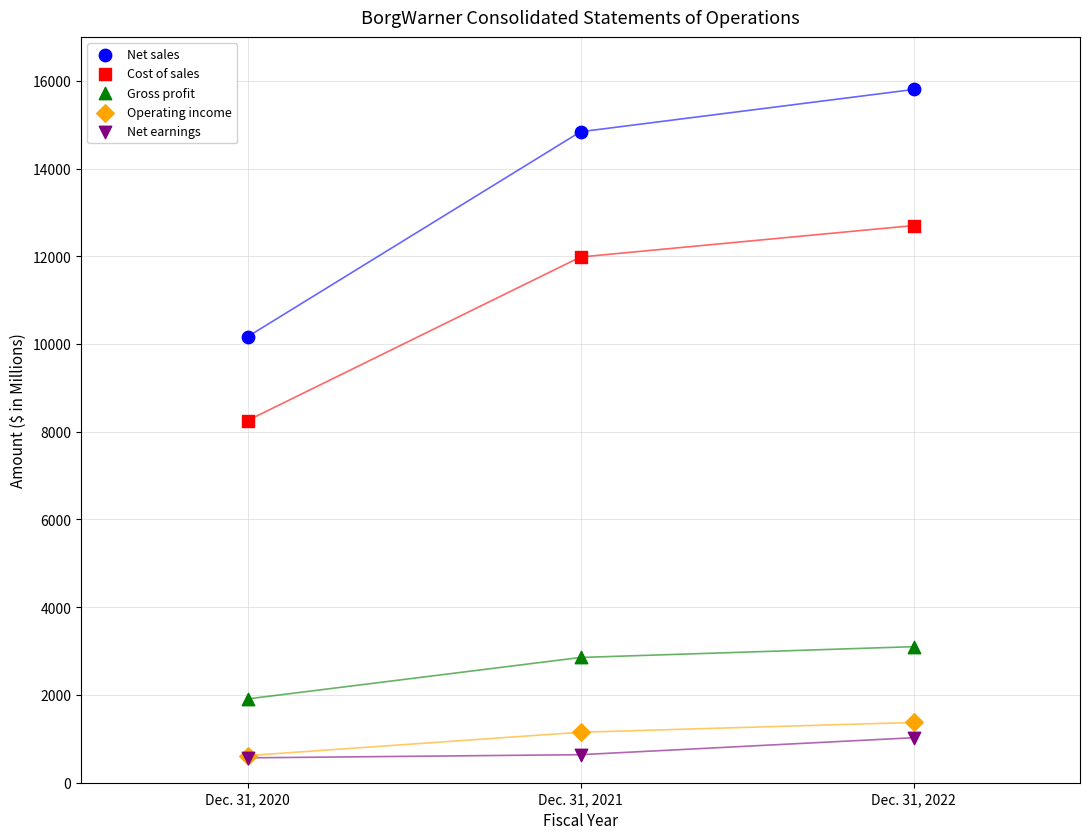

In the Gross profit series, what Y value is closest to 2505?

2855